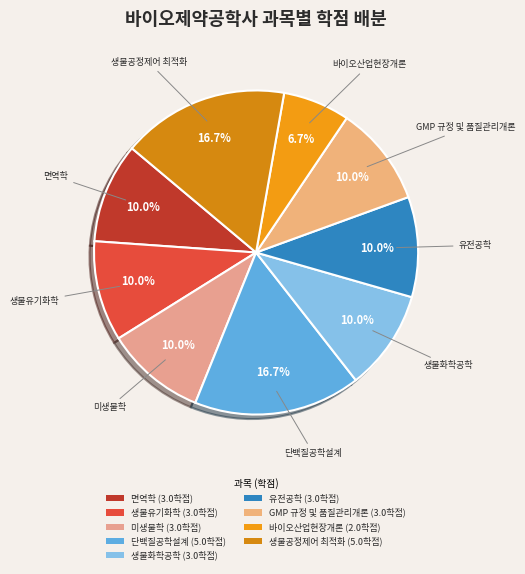

Approximately how many times larger is the value at 미생물학 compared to 바이오산업현장개론?

1.5